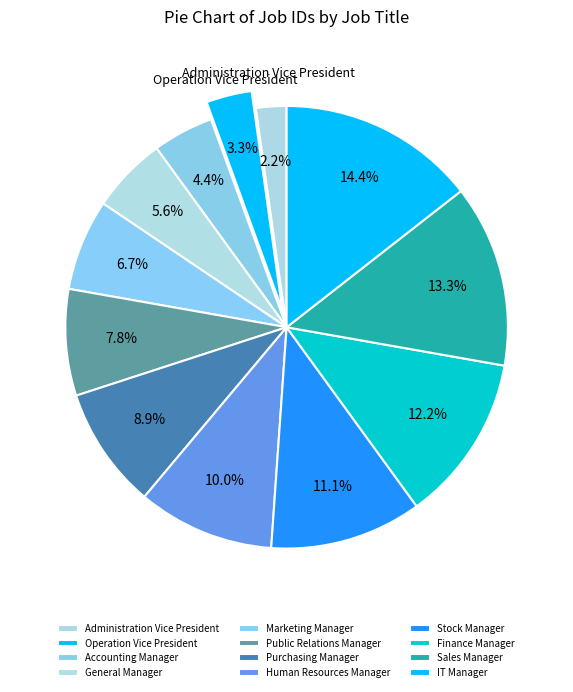

How many slices are in this pie chart?

12